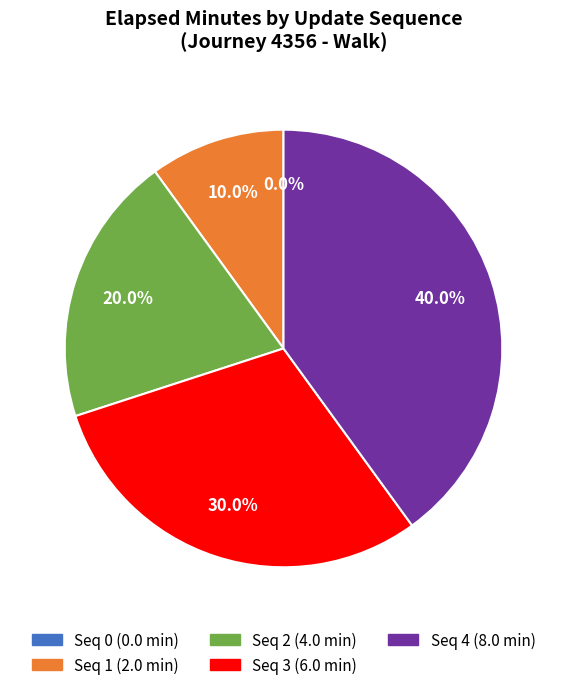

To the nearest percent, what percentage of the pie is 4?

40%